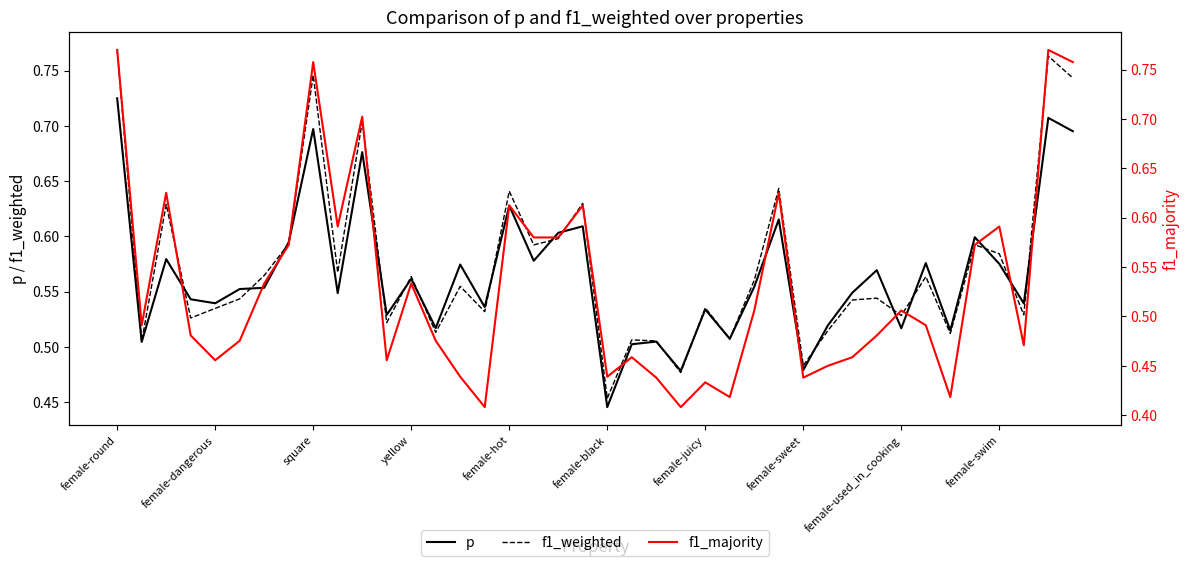

Where is f1_weighted nearest to the value 0?

female-black